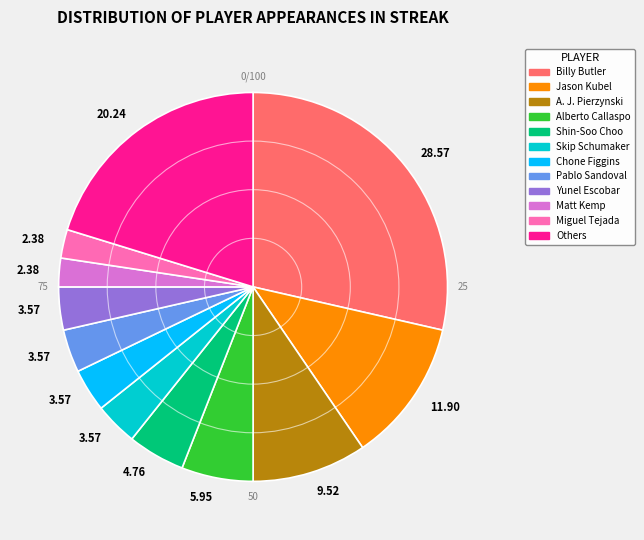

Is there any slice that represents more than half of the pie?

No